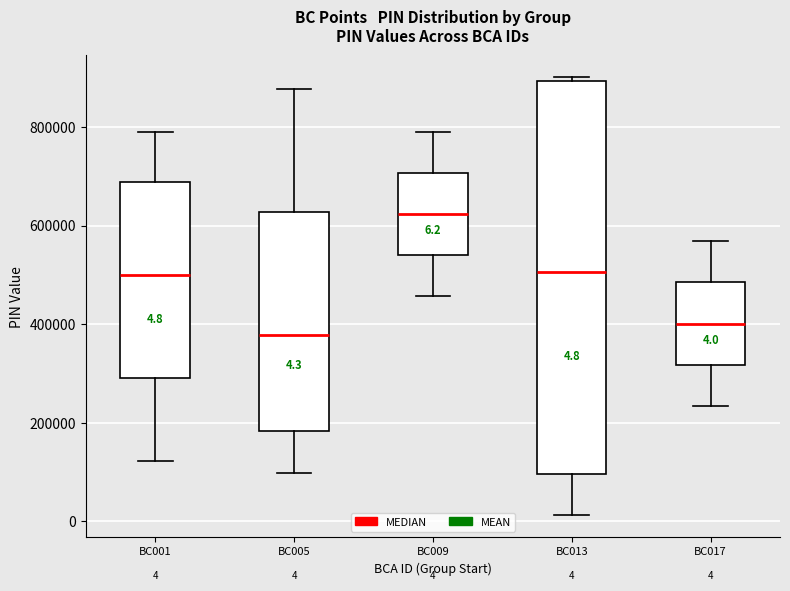

Which box has the lowest median line?

BC005